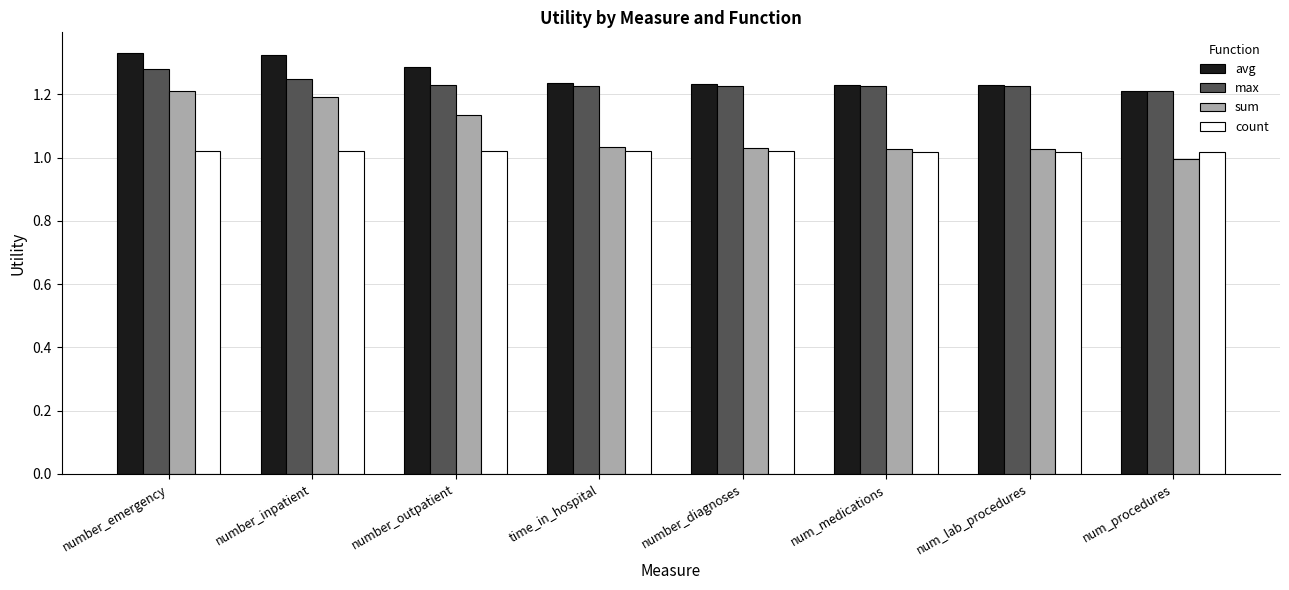

What is the sum of the avg values at time_in_hospital and num_medications?

2.5